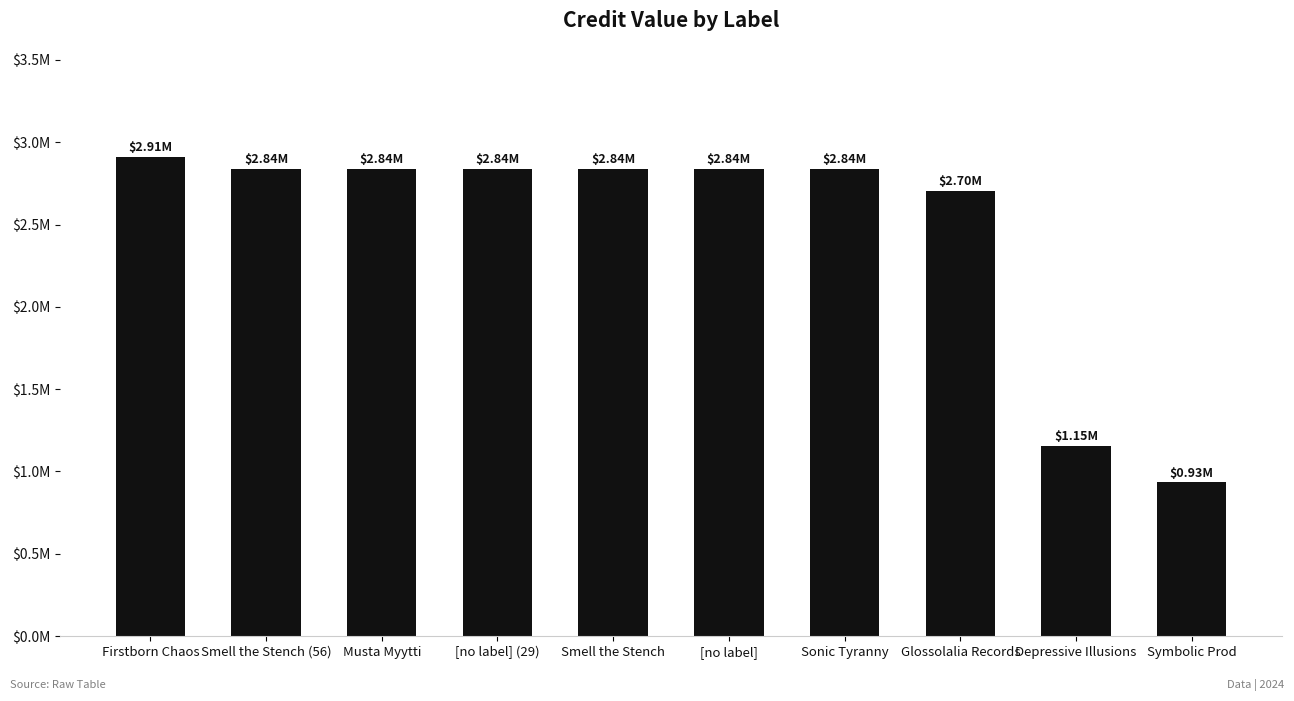

Rank the categories by value from highest to lowest.

Firstborn Chaos, Smell the Stench (56), Musta Myytti, [no label] (29), Smell the Stench, [no label], Sonic Tyranny, Glossolalia Records, Depressive Illusions, Symbolic Prod